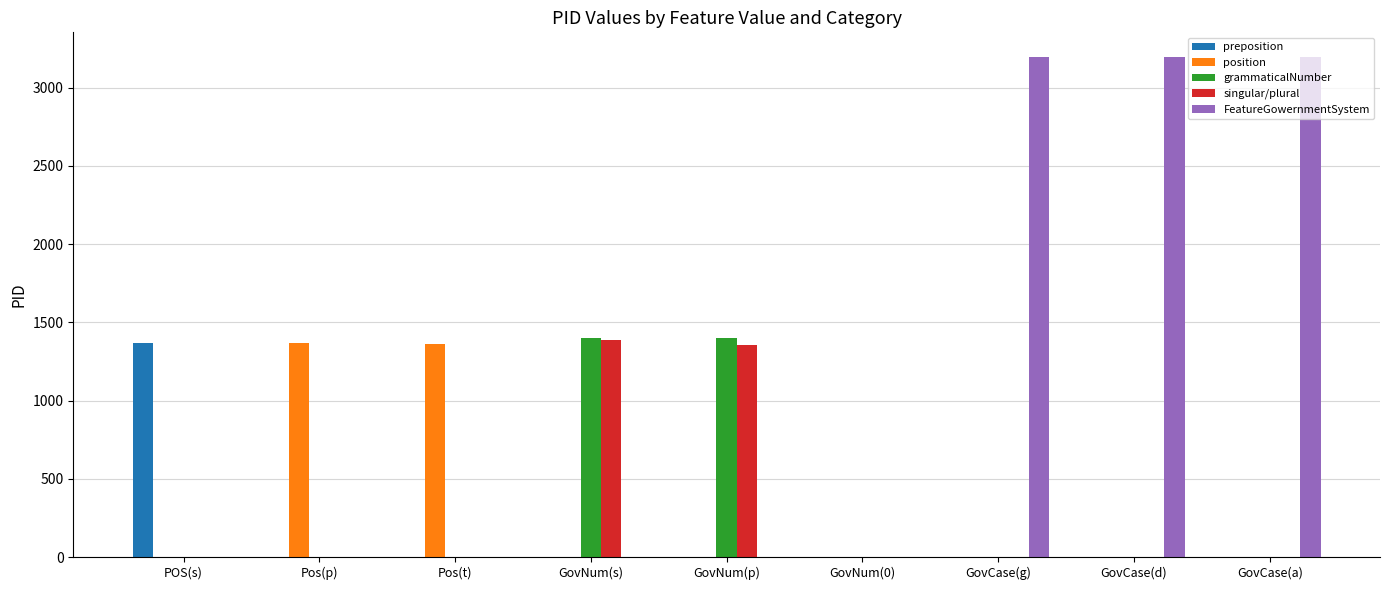

How many distinct data groups are displayed?

5